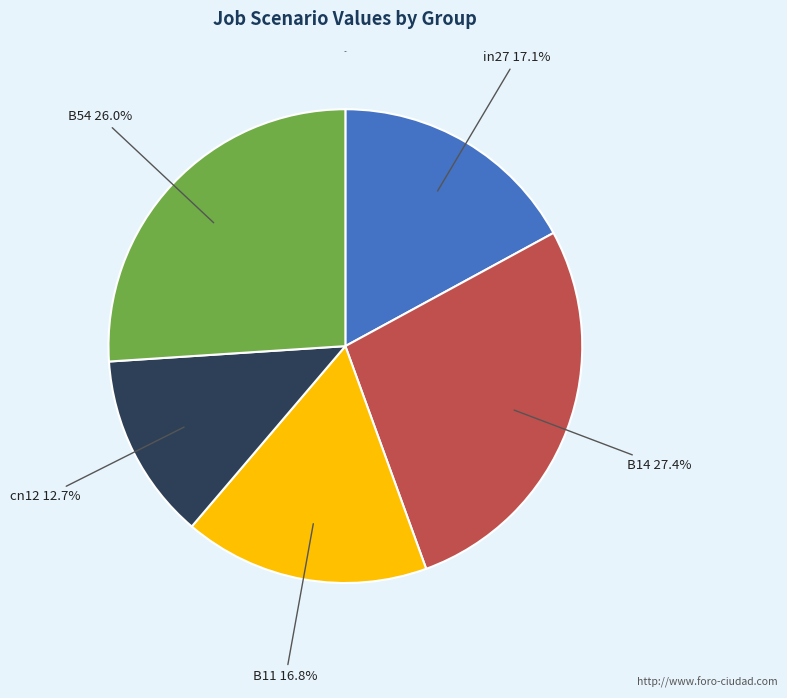

Is there any slice that represents more than half of the pie?

No